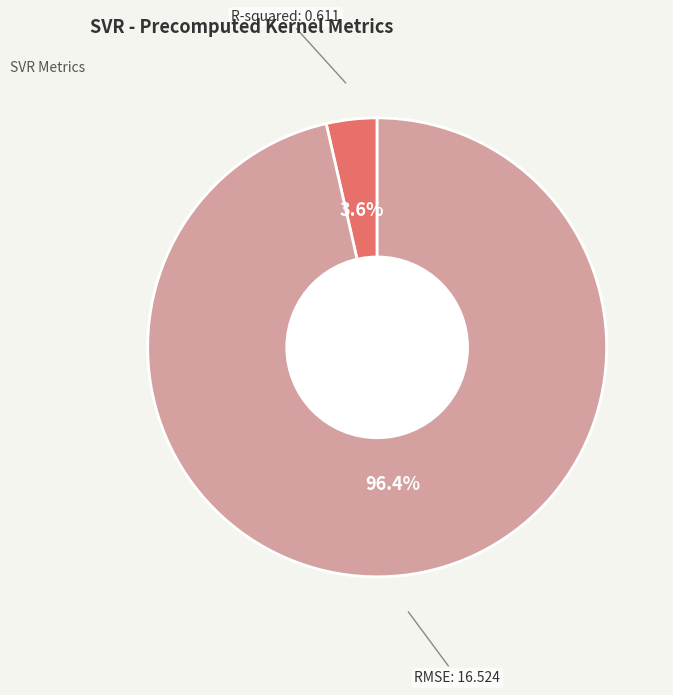

What percentage is the RMSE slice, to the nearest percent?

96%